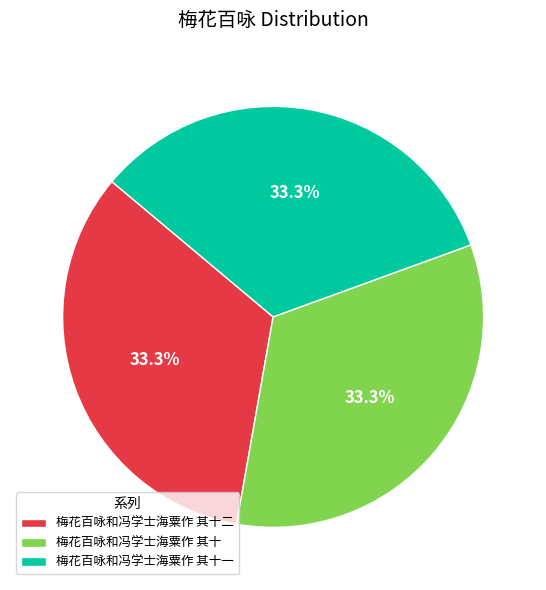

The 梅花百咏和冯学士海粟作 其十二 slice represents 42% of the pie. True or false?

False